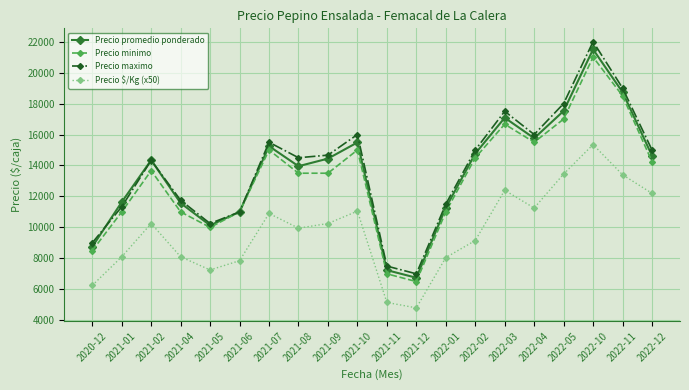

What is the value of the Precio maximo point at the 2nd from the left?

11333